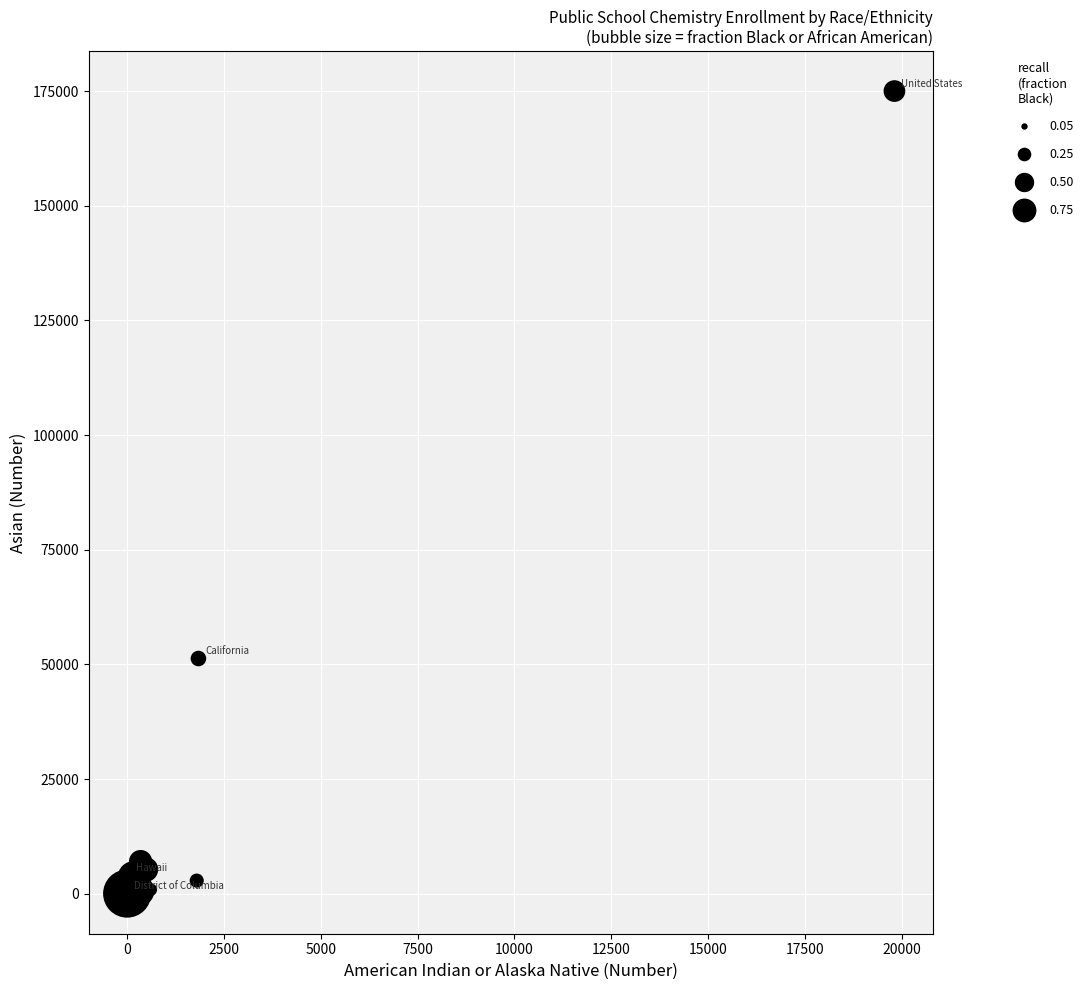

What Y value in the scatter plot is closest to 87527?

51298